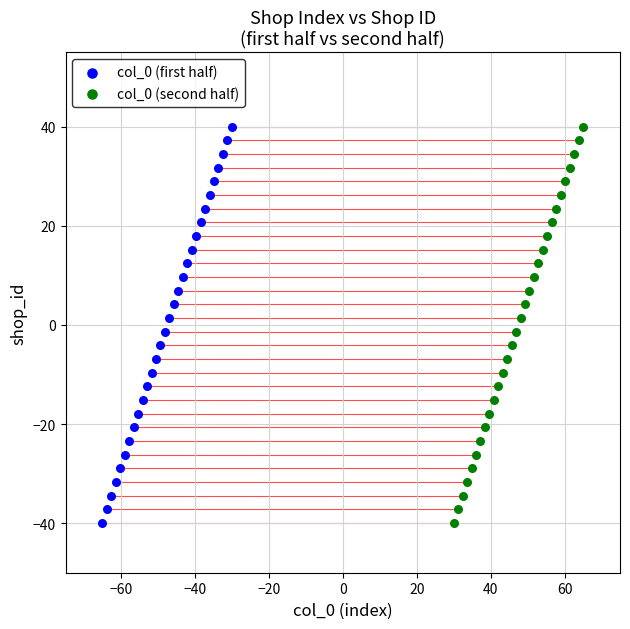

What are all the series names shown in the legend?

col_0 (first half), col_0 (second half)